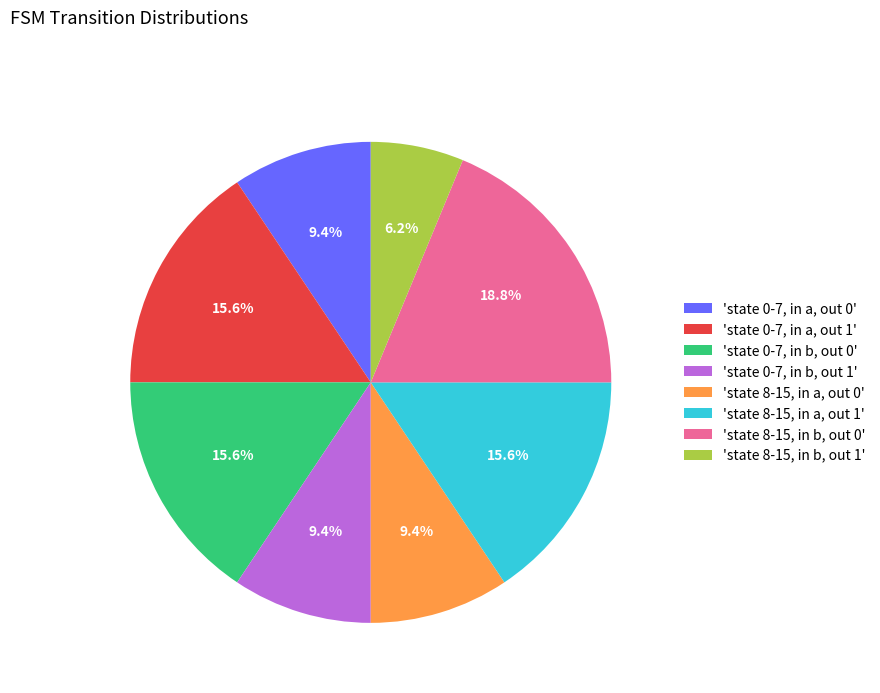

Does 'state 0-7, in a, out 1' represent more than half of the total?

No